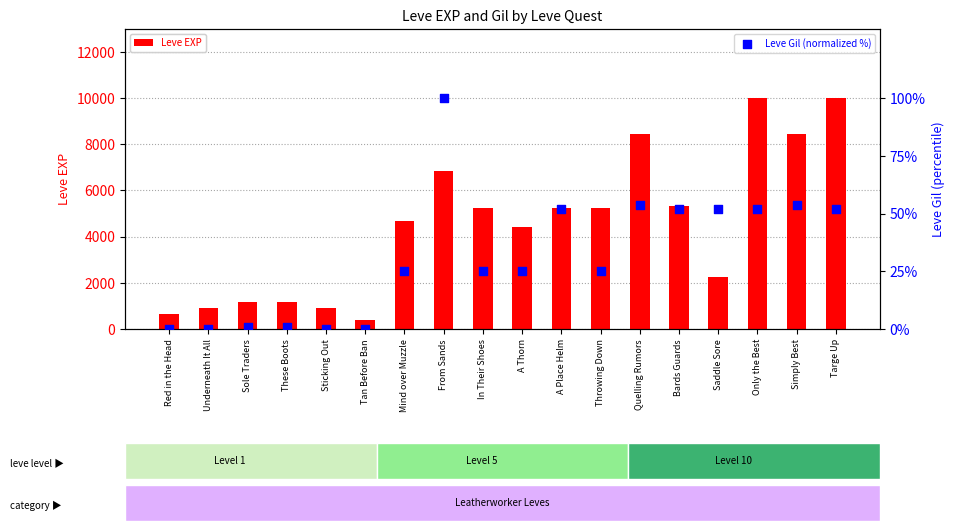

Which series contains the highest Y value?

Leve EXP